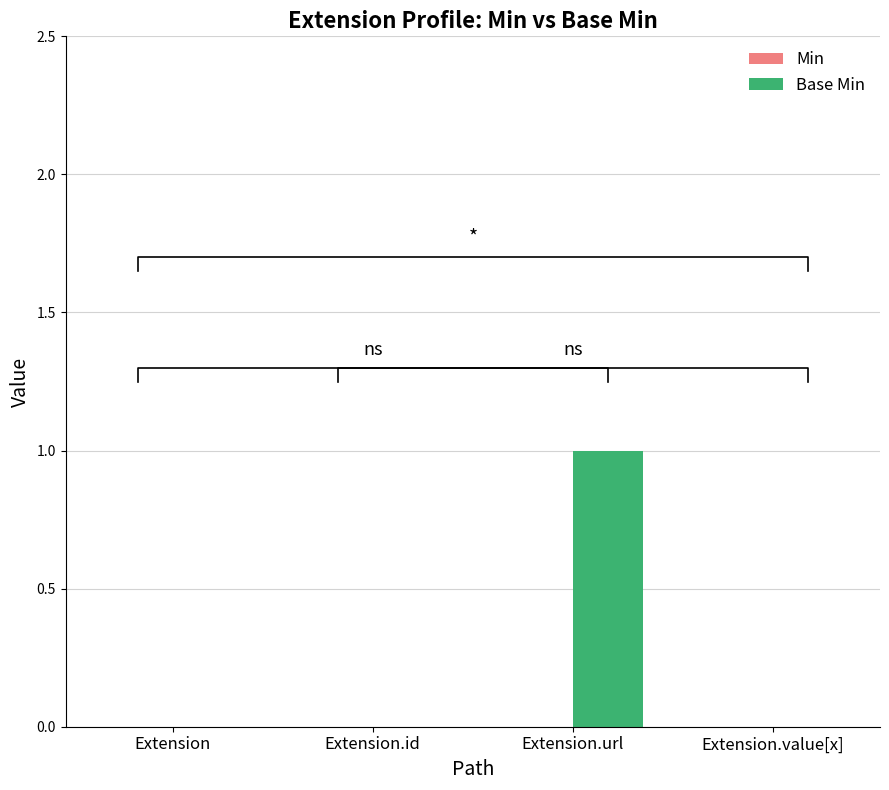

What are all the series names shown in the legend?

Min, Base Min